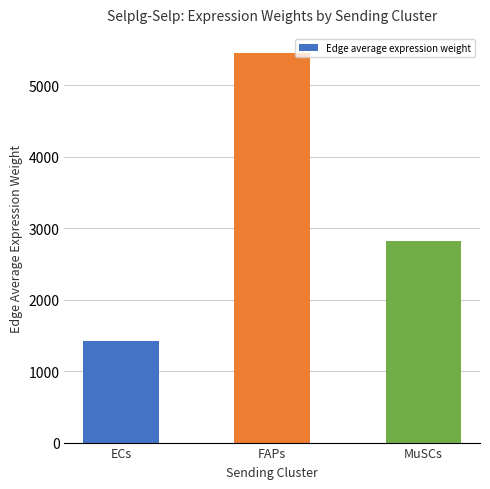

What is the change in value from FAPs to MuSCs?

-2628.4